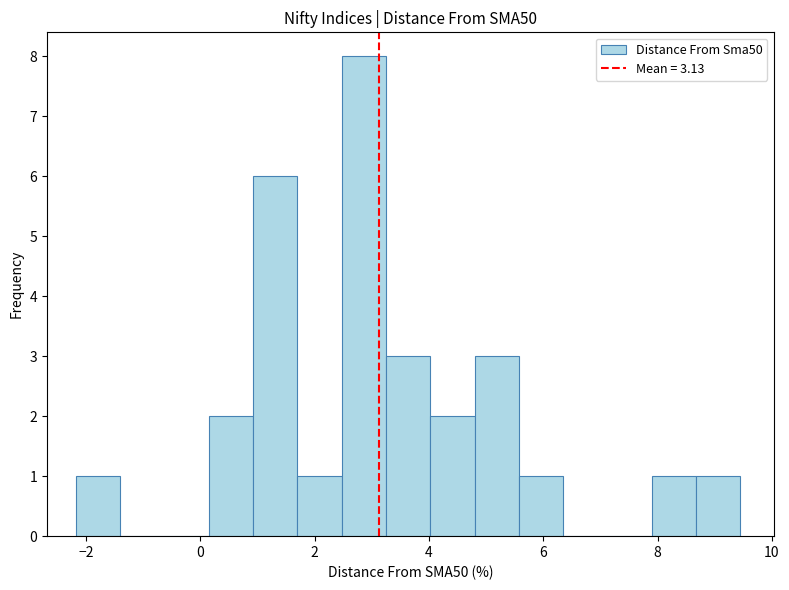

Around what value on the x-axis is the tallest bar? Give the approximate position of its centre, as read against the axis.

2.8